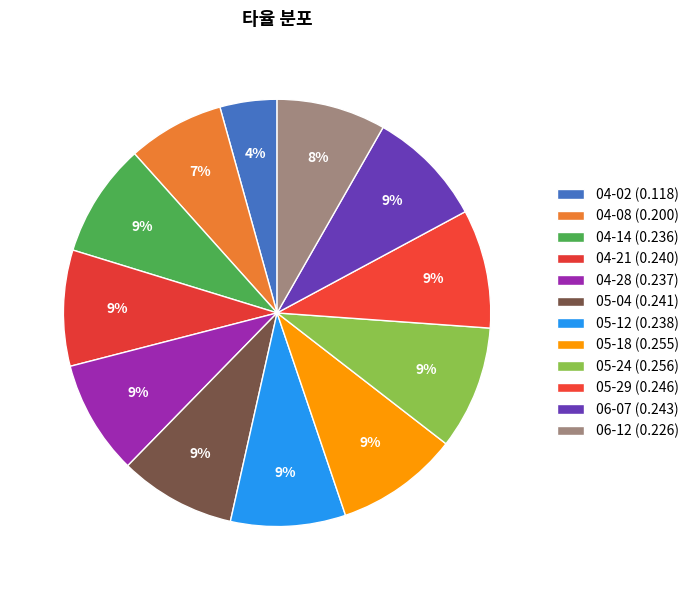

Is it true that 04-08 is 7% of the pie?

True